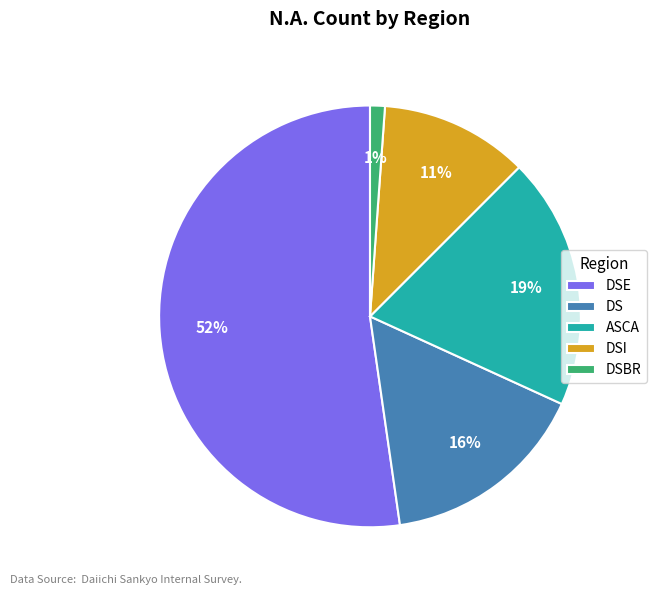

Count the number of slices in the pie.

5